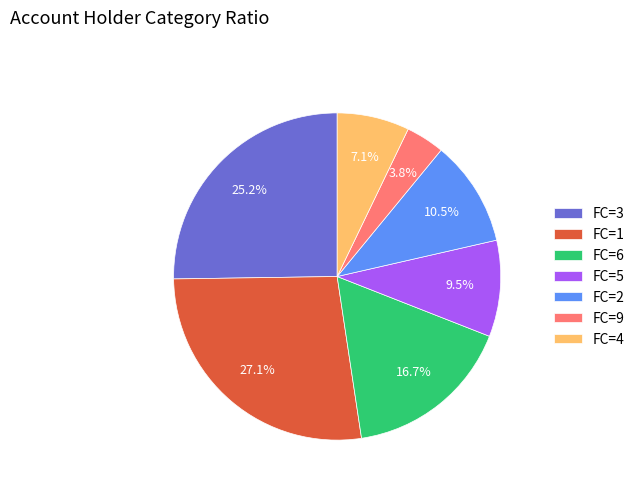

How many segments does this pie chart have?

7